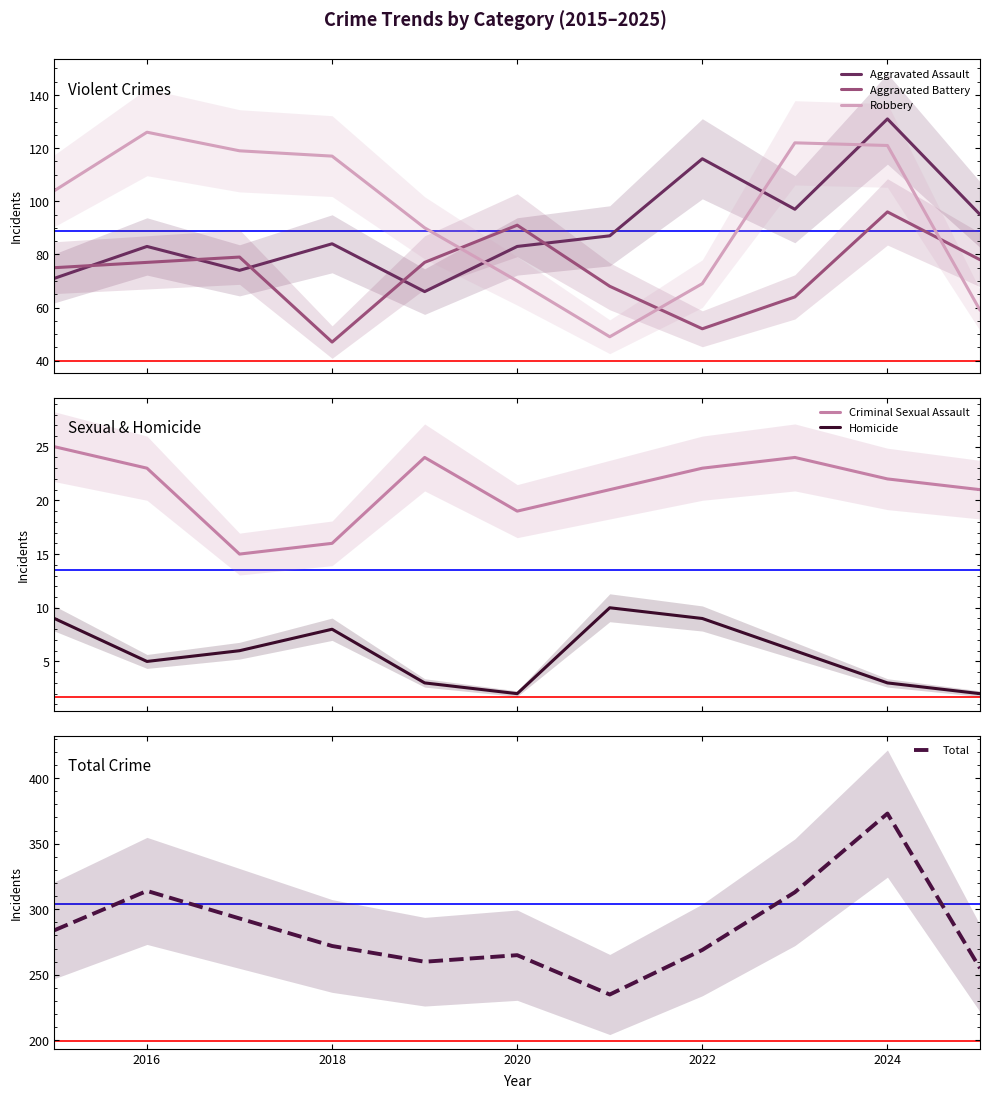

What is the difference between the maximum and second lowest values in the Aggravated Assault series?

60